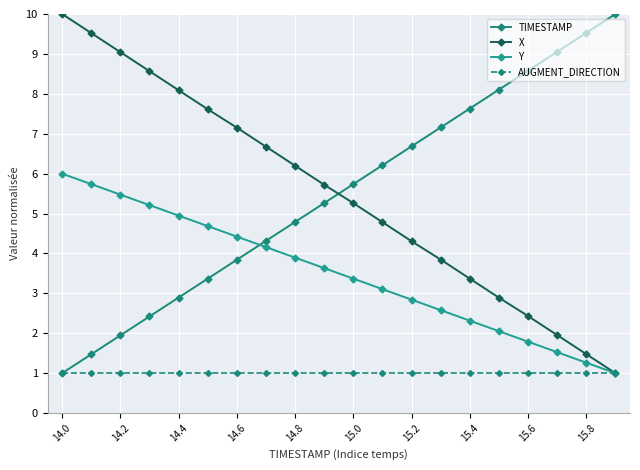

True or false: Y and X cross at least once.

False